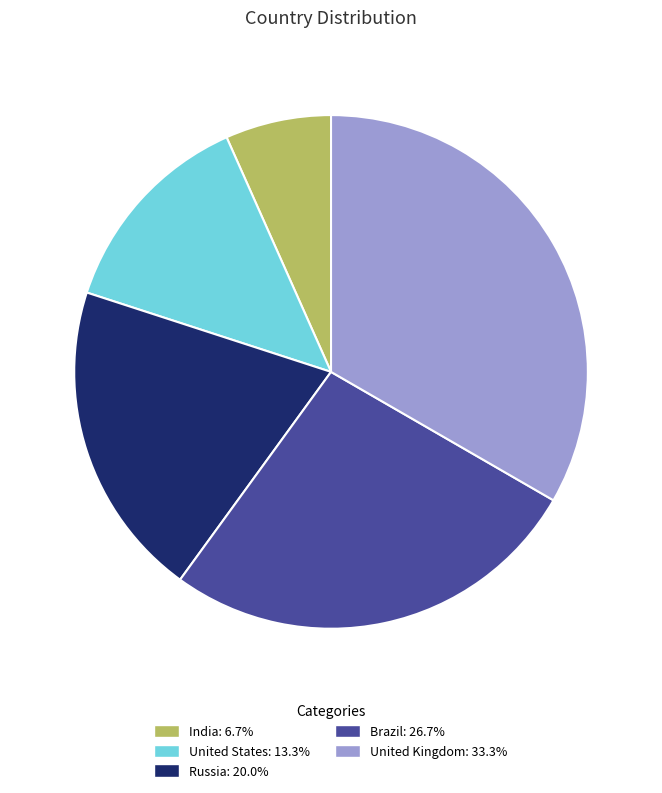

Is the sum of India and Brazil greater than half?

No